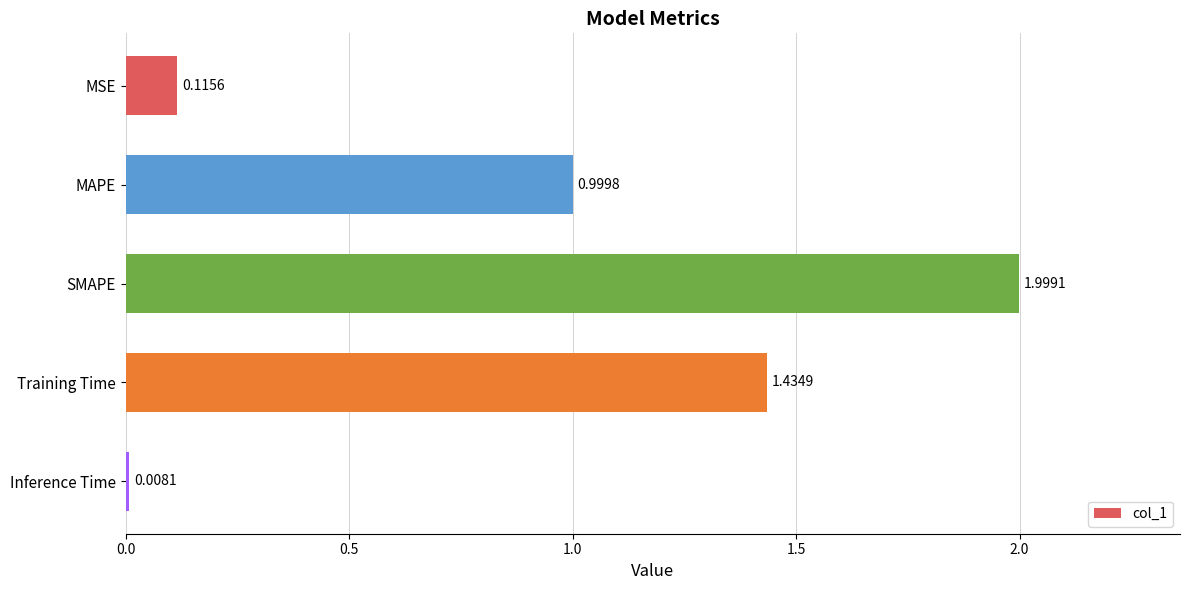

What is the greatest value displayed?

2.0